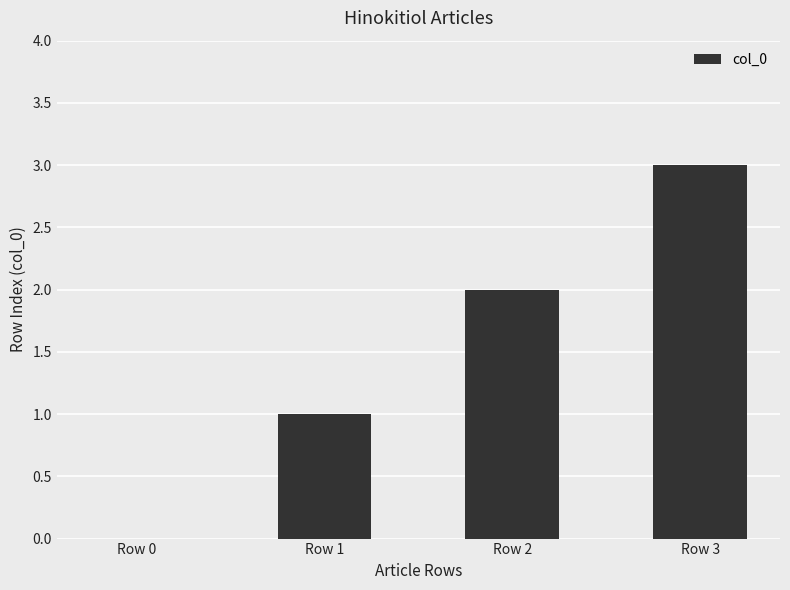

Does the chart contain stacked bars?

No